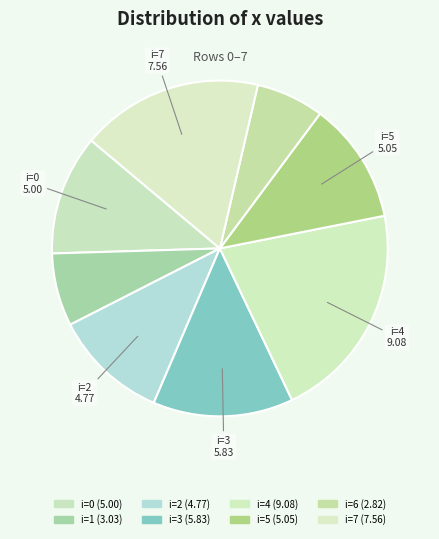

Is there a majority slice in this chart?

No